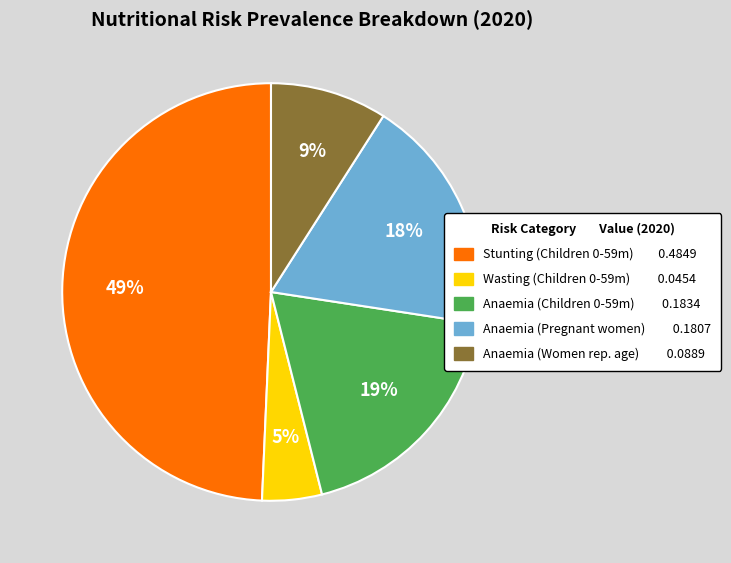

To the nearest percent, what is the average slice percentage?

20%